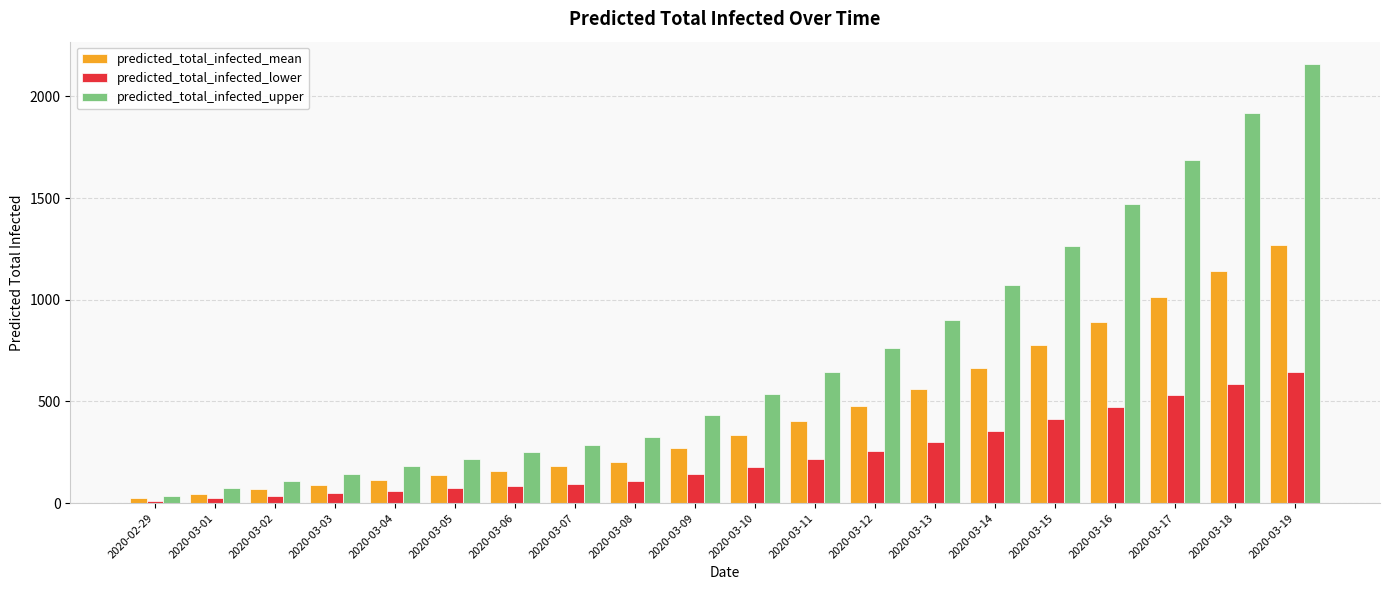

What position from the right is 2020-03-12?

8